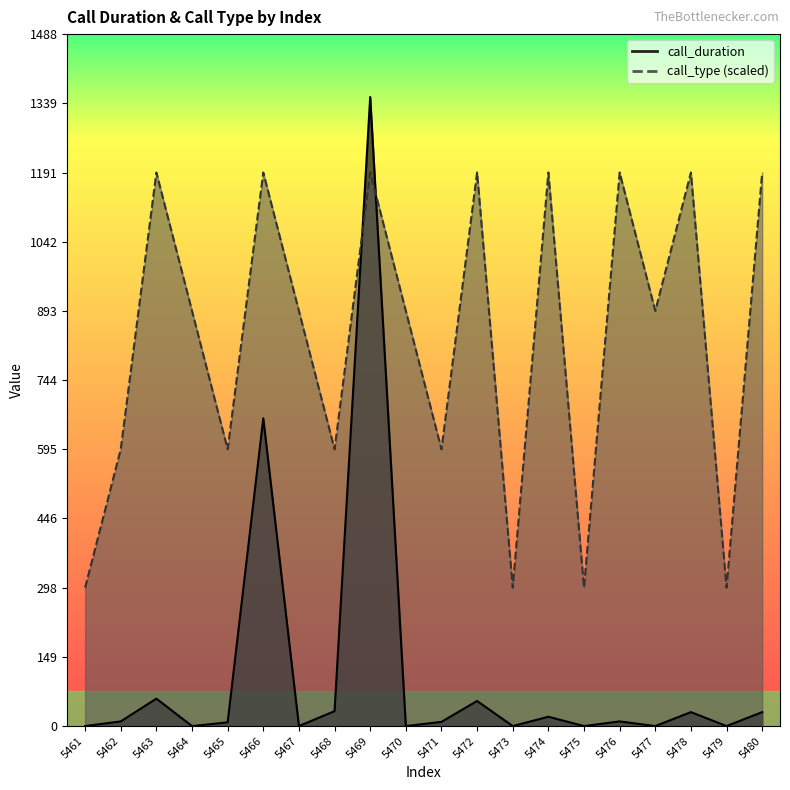

Which series has the largest total across all categories?

call_type